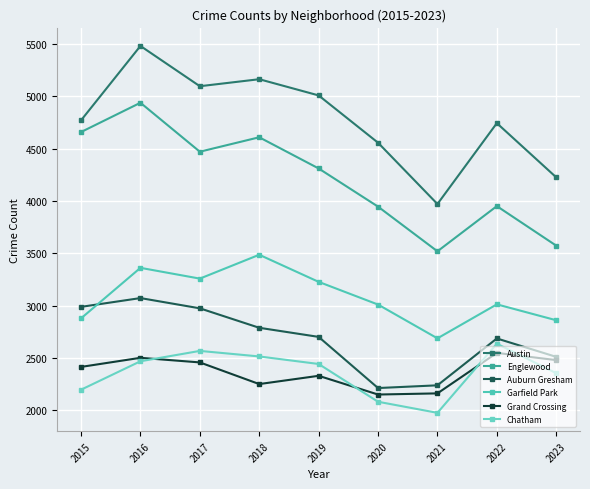

What is the difference between the second highest and second lowest values in the Garfield Park series?

501